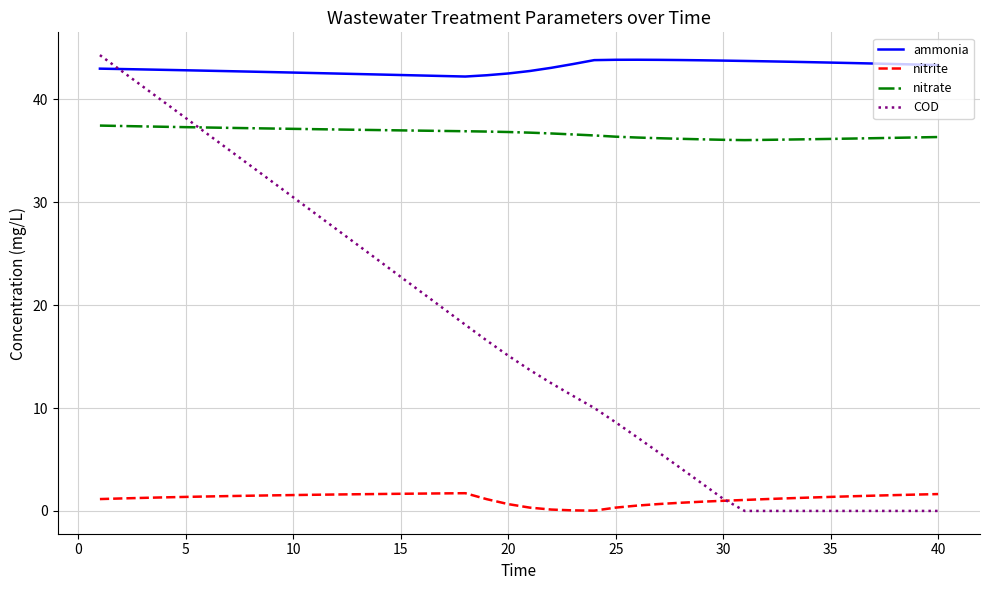

What is the maximum value for COD?

44.3